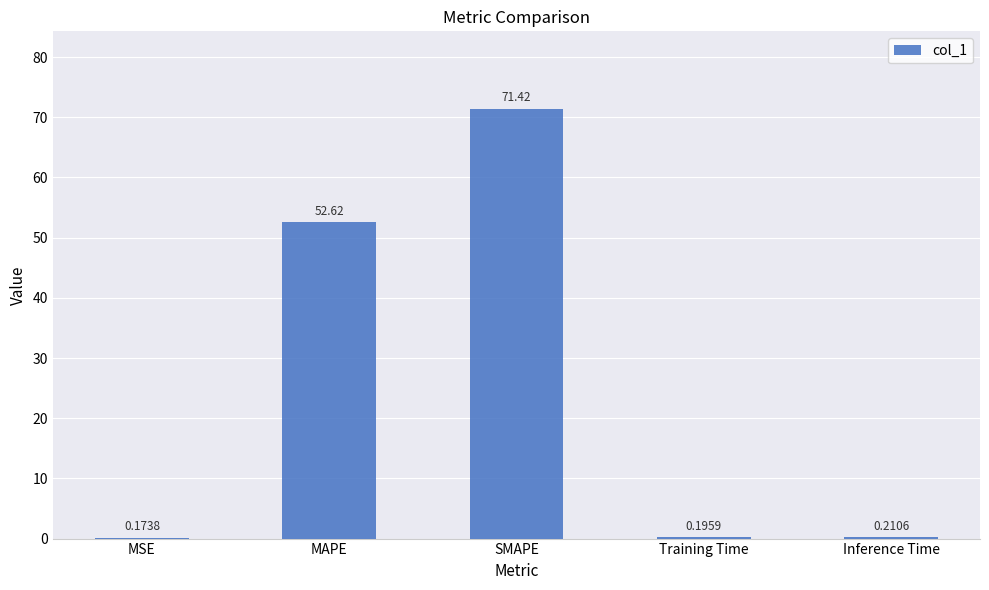

What is the change in value from MAPE to SMAPE?

+18.8